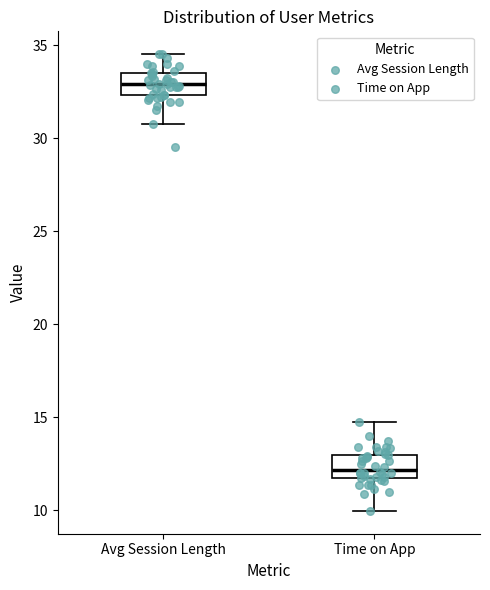

Reading left to right, transcribe this box plot: for each box, give where its median line is, the range the box spans, and where its two whiskers end, as read against the y-axis. The values are not printed on the chart, so give them approximately, as read against the axis.

Avg Session Length: median 33.0, box 32.5 to 33.5, whiskers 30.5 to 34.5
Time on App: median 12.0, box 11.5 to 13.0, whiskers 10.0 to 14.5